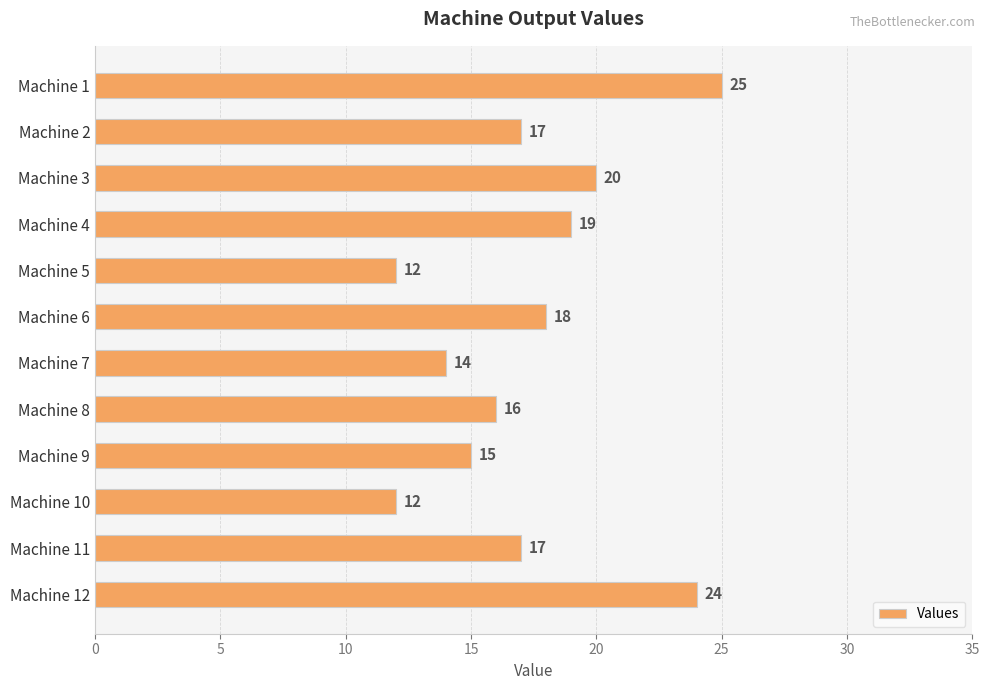

Reading bottom to top, what are all the values shown in this chart?

Machine 12=24	Machine 11=17	Machine 10=12	Machine 9=15	Machine 8=16	Machine 7=14	Machine 6=18	Machine 5=12	Machine 4=19	Machine 3=20	Machine 2=17	Machine 1=25